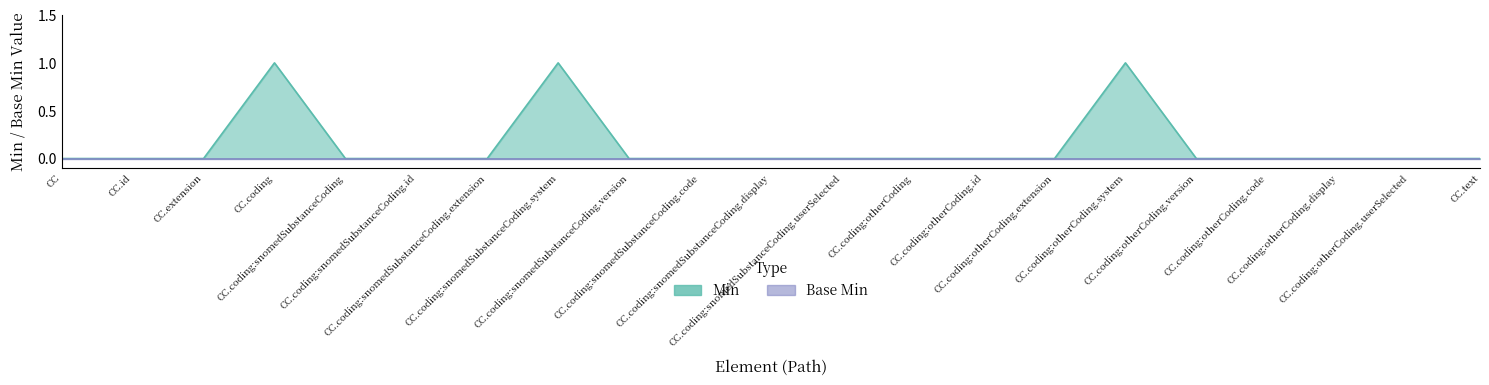

Reading left to right, list all the values displayed in this chart.

0	0	0	1	0	0	0	1	0	0	0	0	0	0	0	1	0	0	0	0	0